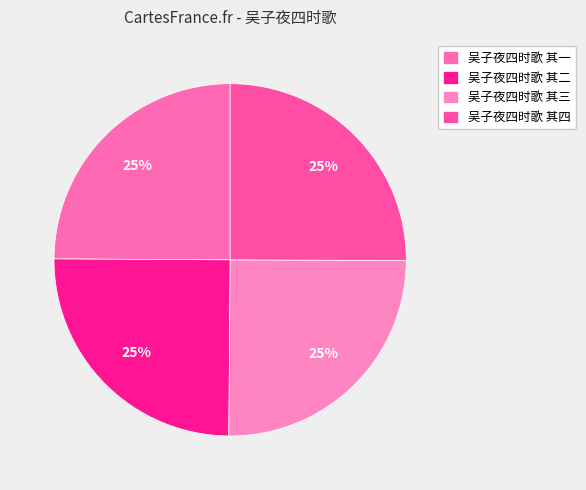

How many slices are in this pie chart?

4